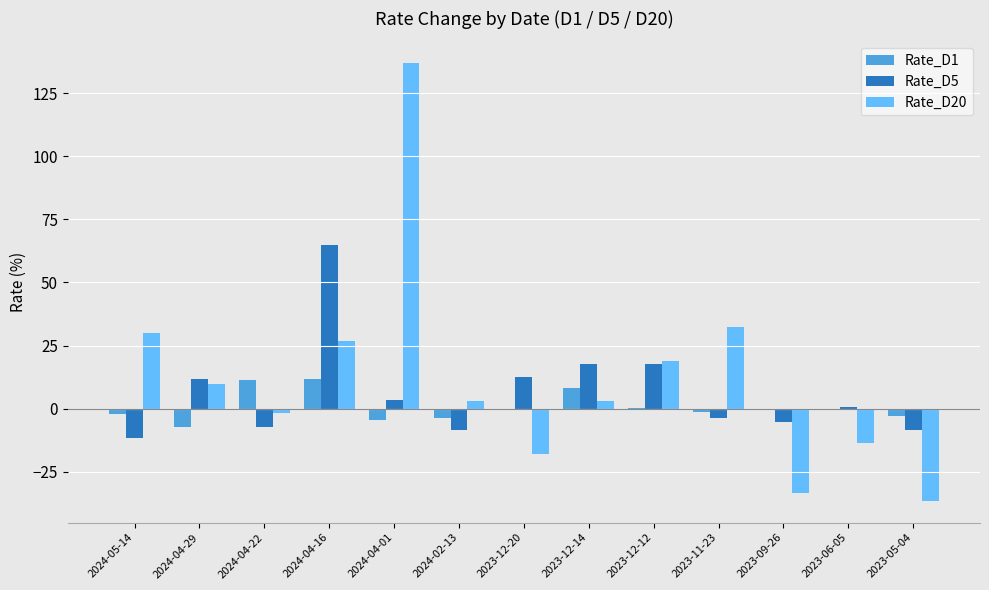

At which label does Rate_D5 reach its peak?

2024-04-16